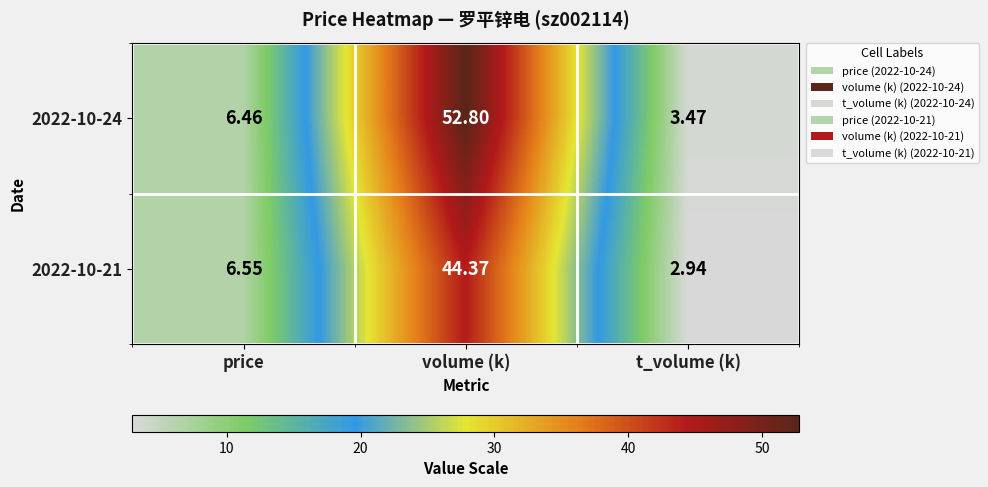

Rank the categories by 2022-10-21 value from lowest to highest.

t_volume (k), price, volume (k)